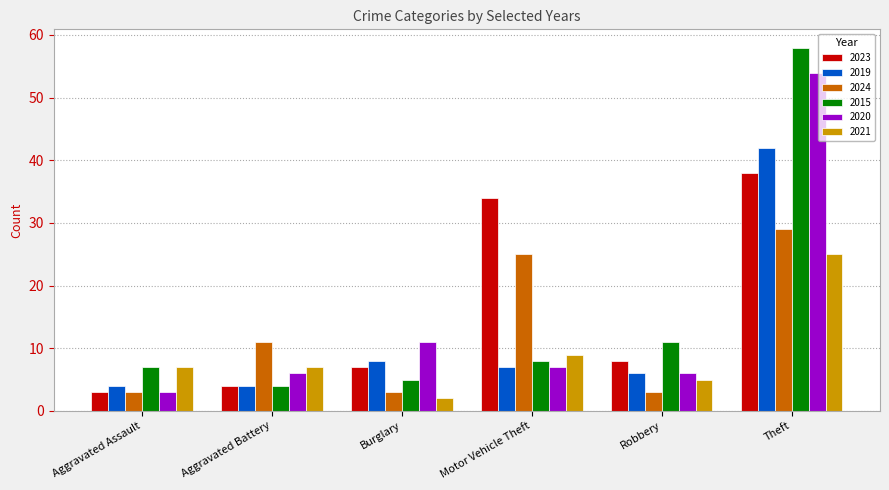

What position from the right is Burglary?

4